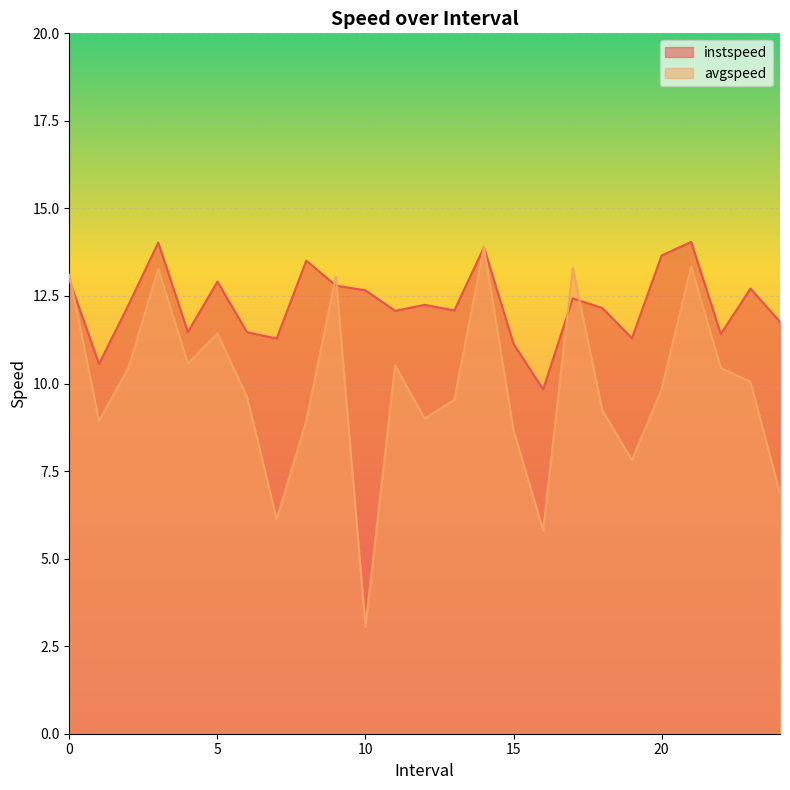

Is it true that instspeed equals 11.8 at 24.0?

True